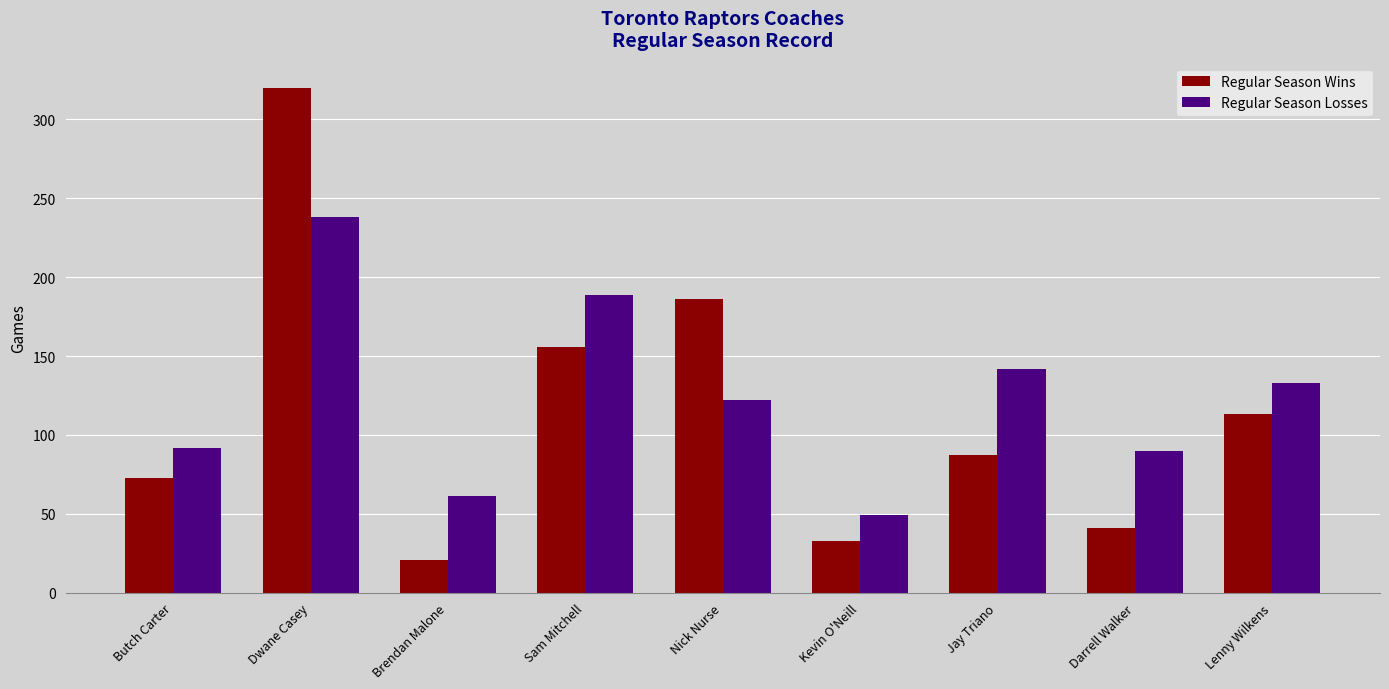

Count the number of categories in the chart.

9